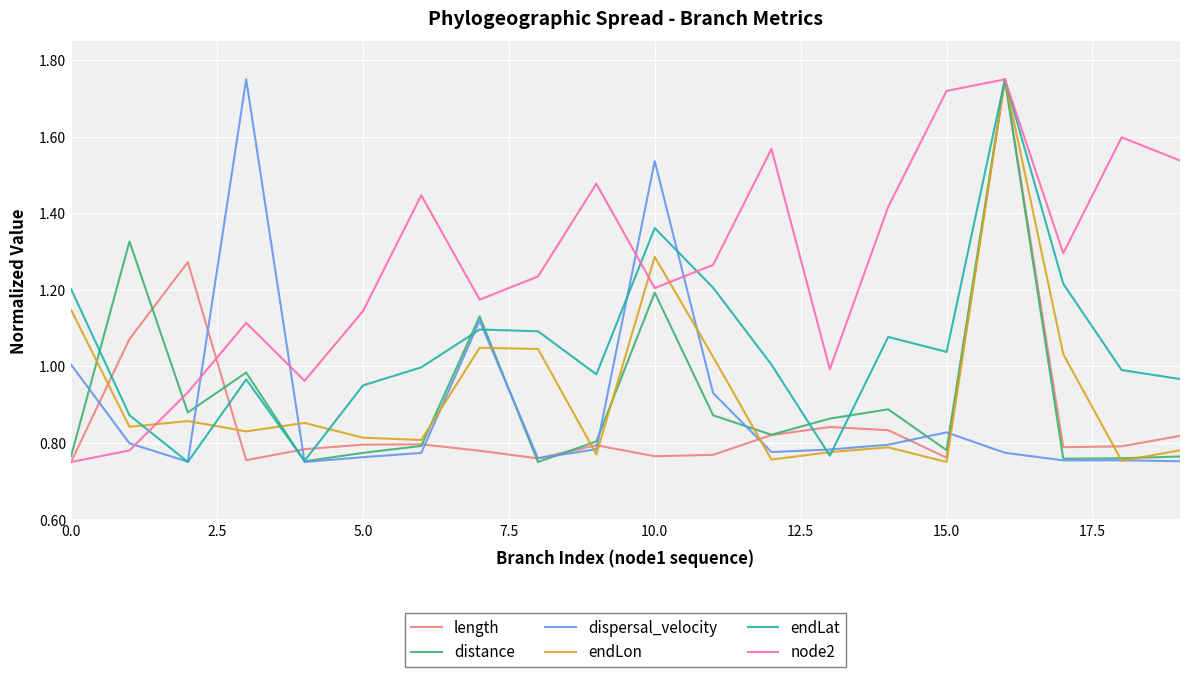

Which series has the largest total across all categories?

node2